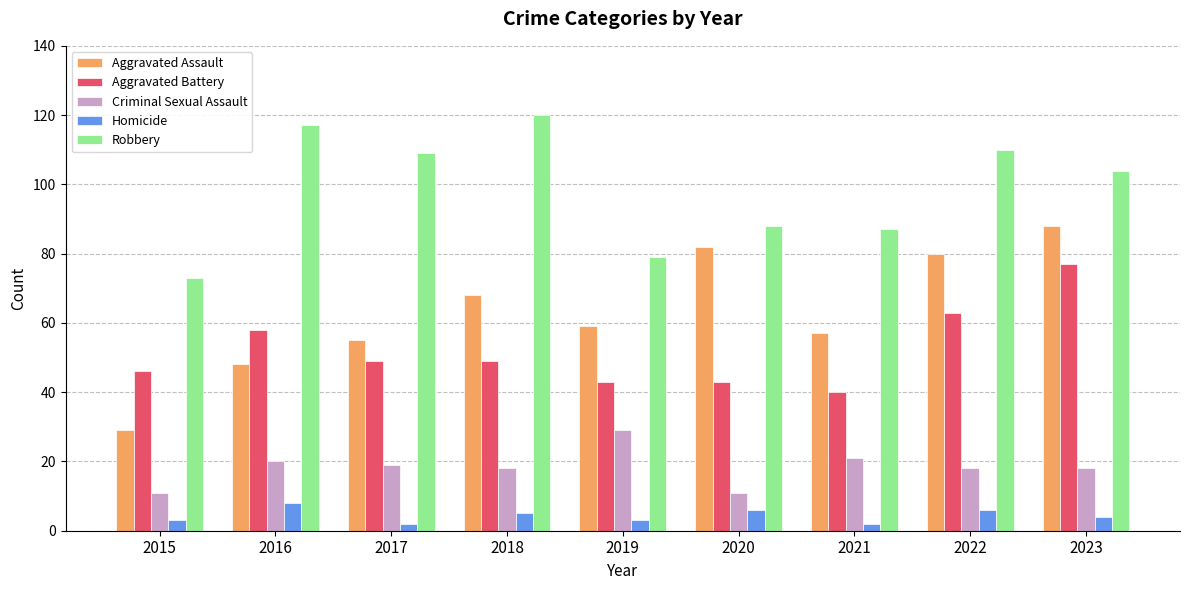

Is it true that Criminal Sexual Assault equals 18 at 2018?

True